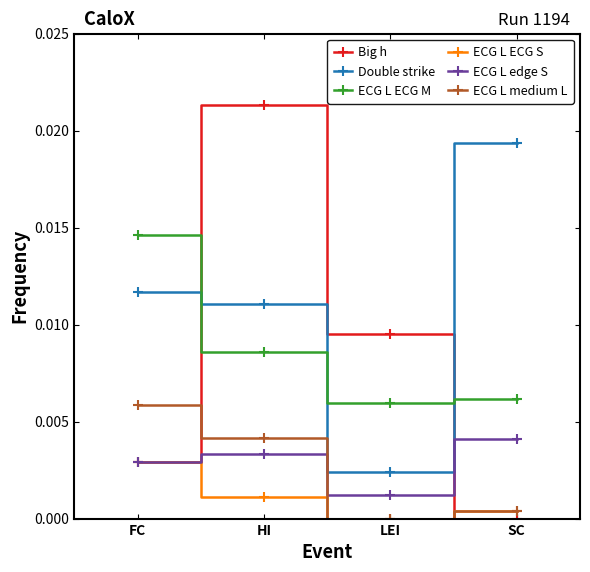

What is the label of the 3rd point from the right?

HI